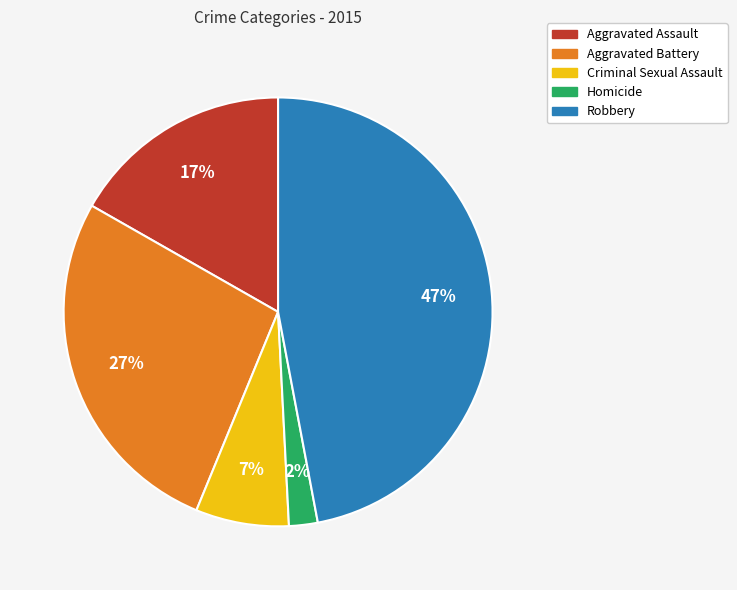

To the nearest percent, what portion does Homicide represent?

2%